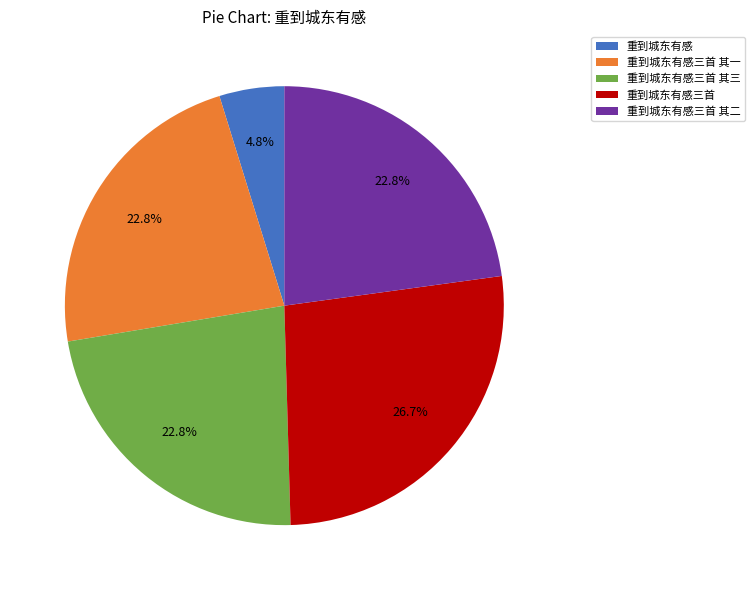

To the nearest percent, what portion does 重到城东有感三首 represent?

27%